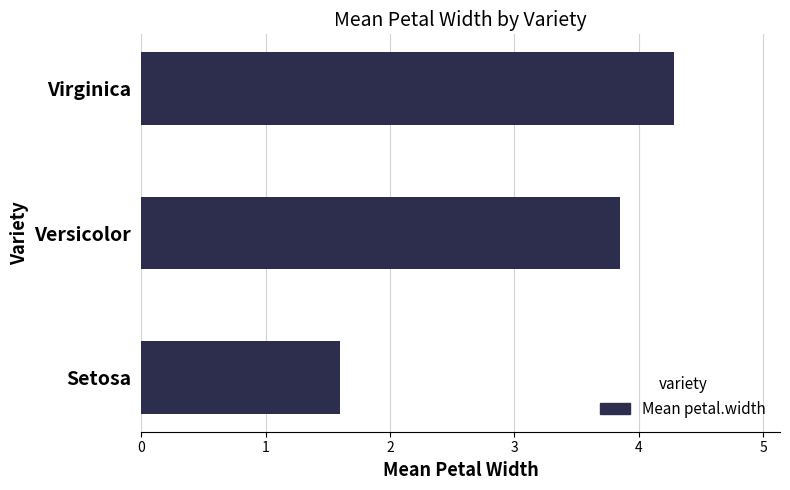

What is the ratio of the value at Setosa to the value at Virginica?

0.4